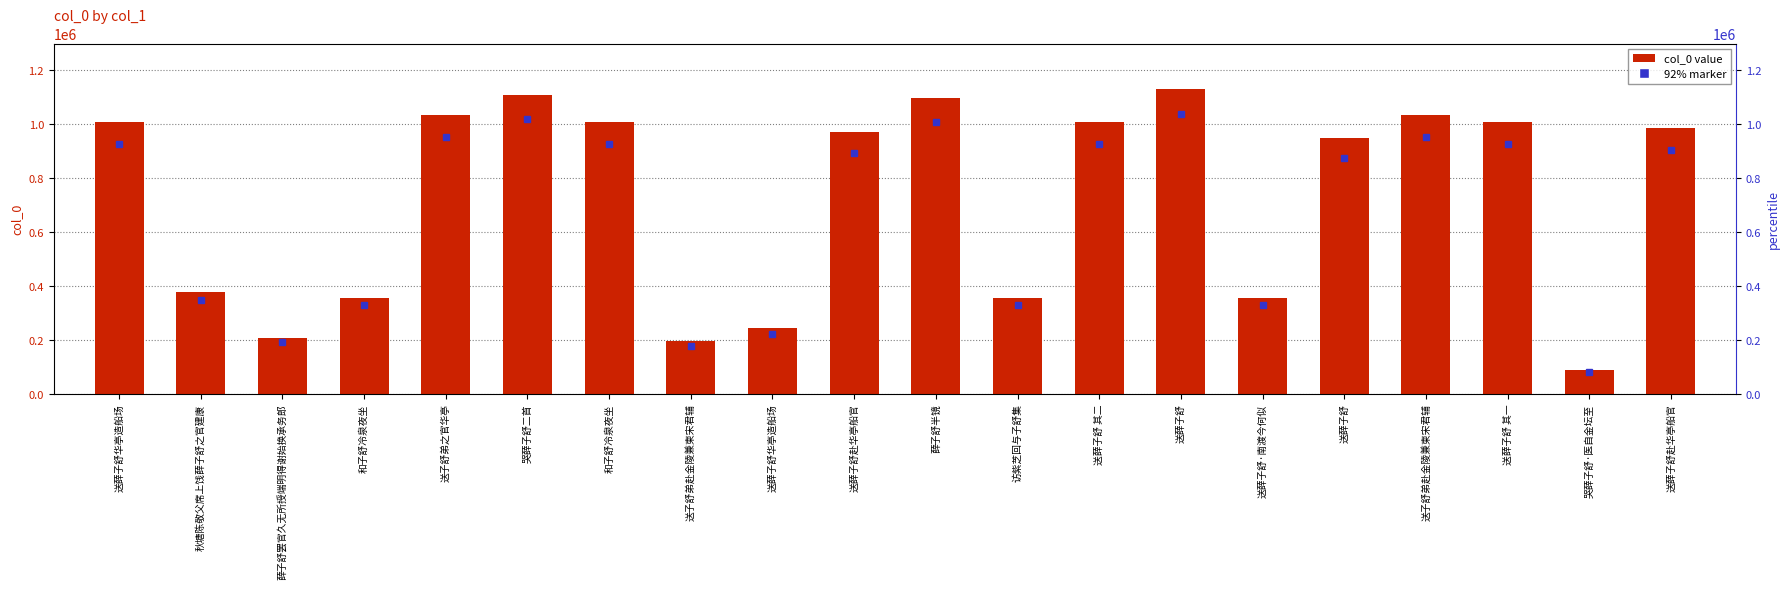

Count the number of values greater than 982960.

9